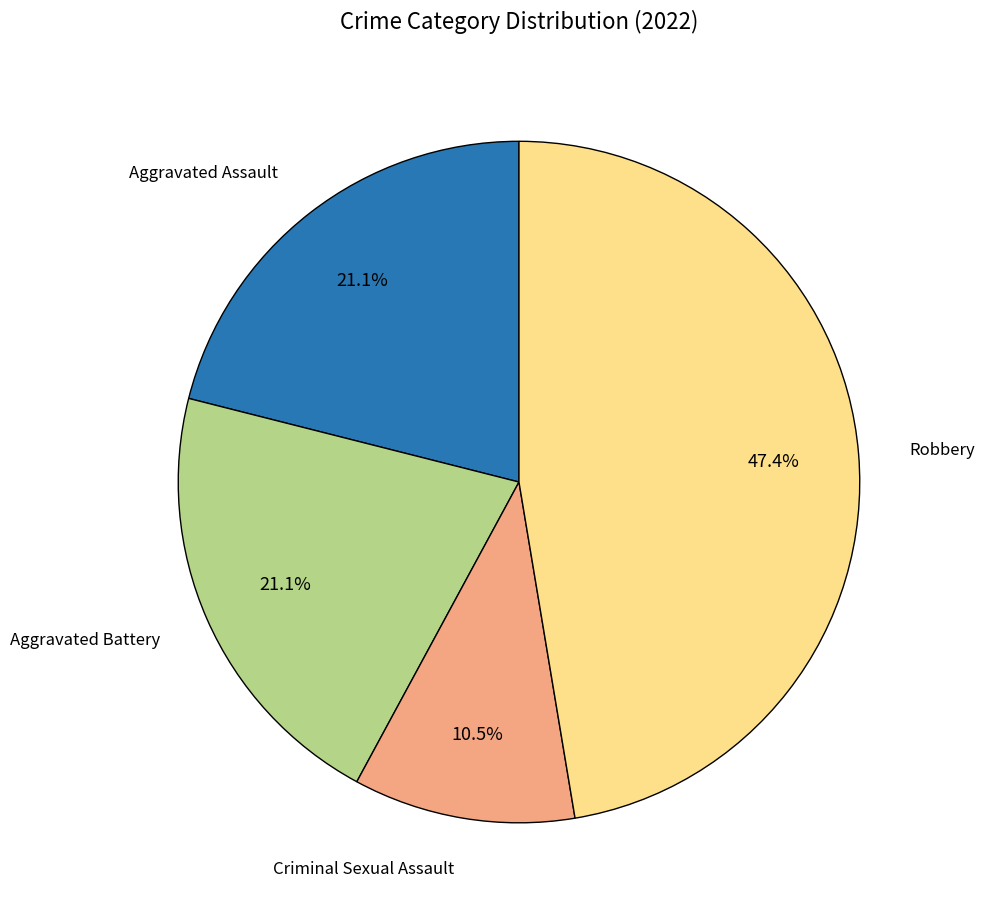

Which category has the biggest portion of the pie?

Robbery